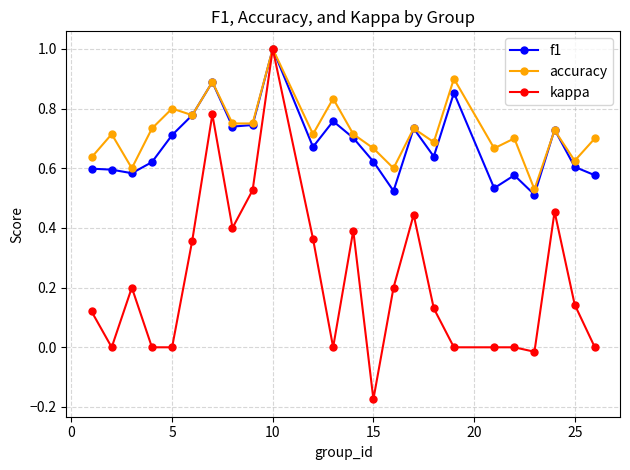

What is the average value of the kappa series?

0.2